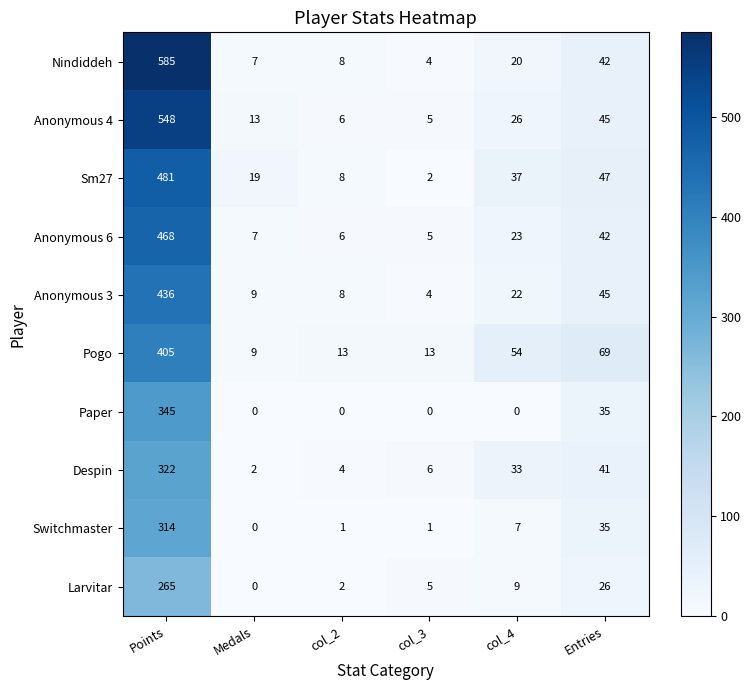

What is the difference between the maximum and second lowest values in the Paper series?

345